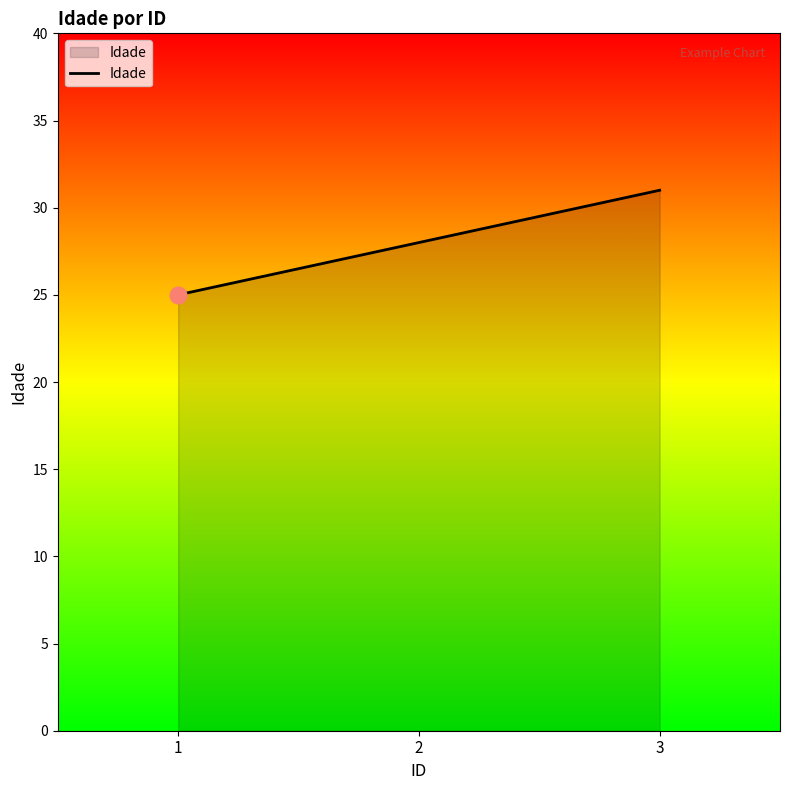

Reading right to left, transcribe all the data shown in this chart.

31	28	25